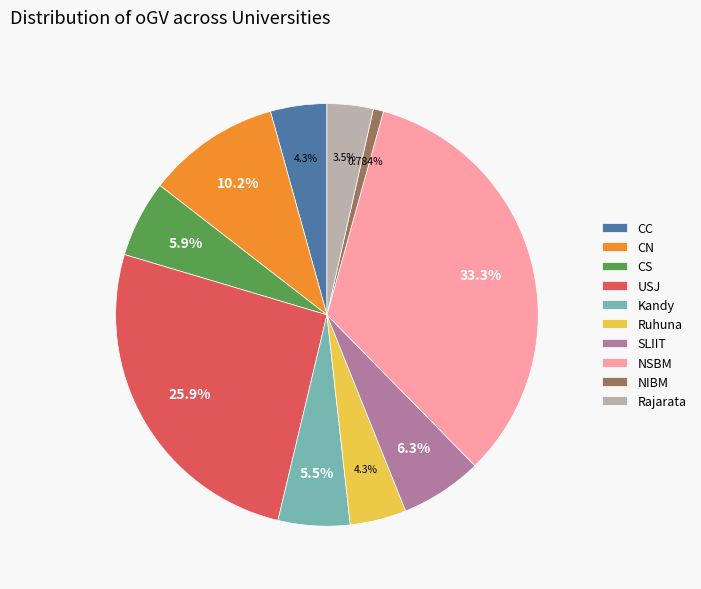

To the nearest percent, what percentage of the pie is Kandy?

5%